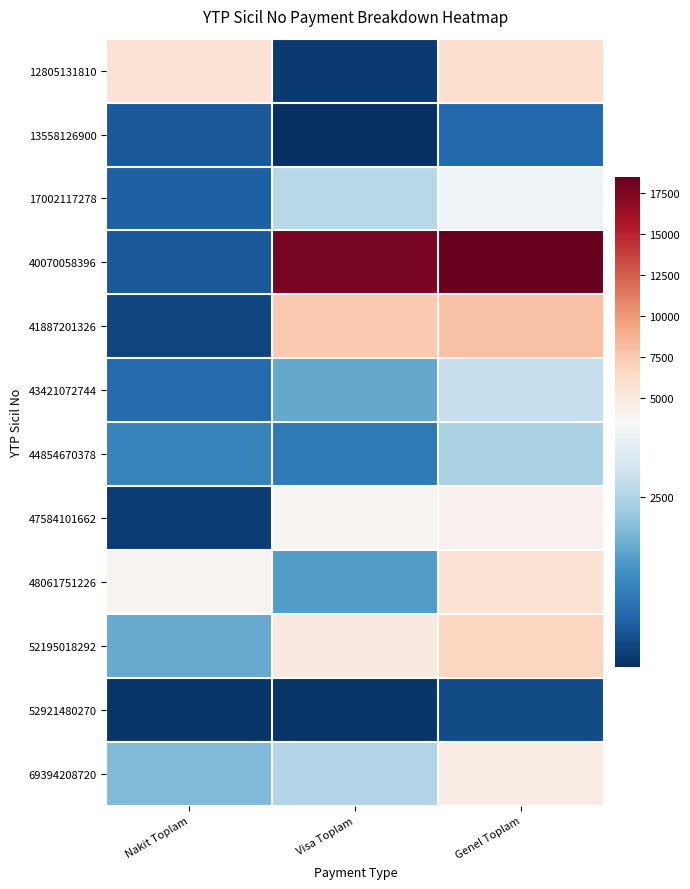

Which series has the largest total across all categories?

40070058396